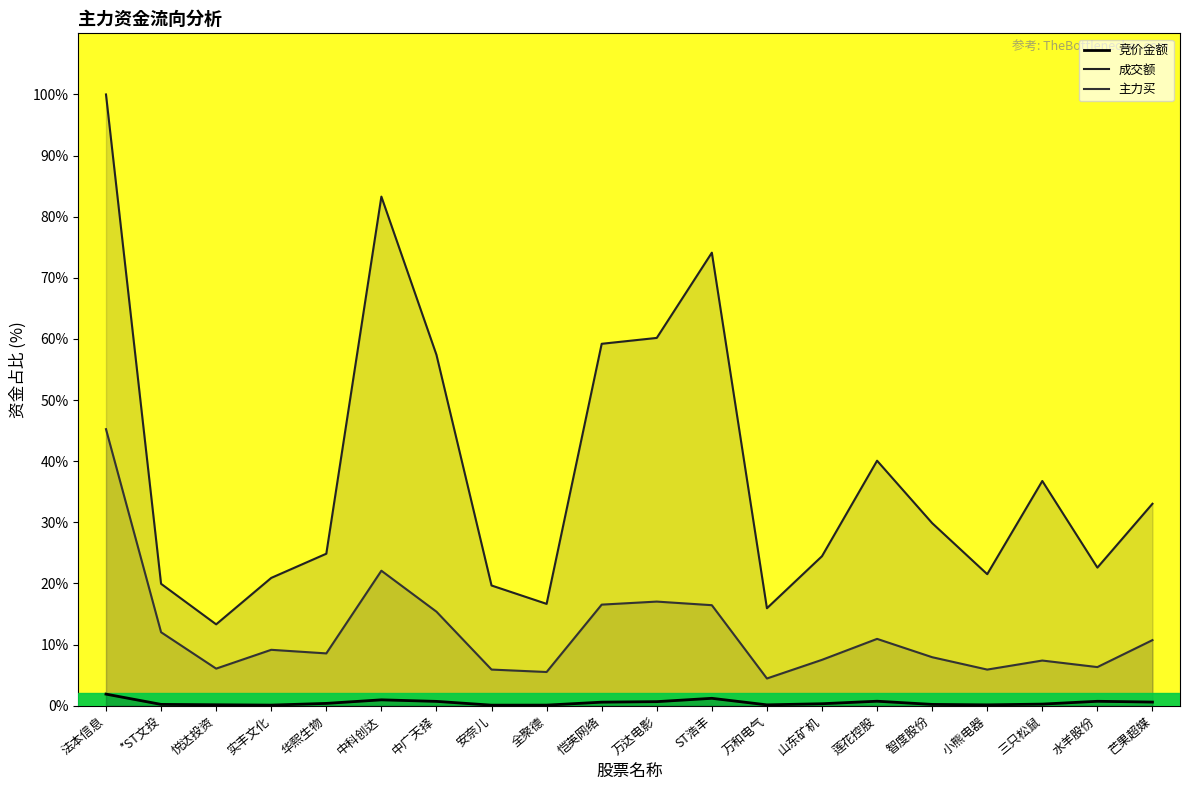

How many lines are shown in the chart?

3